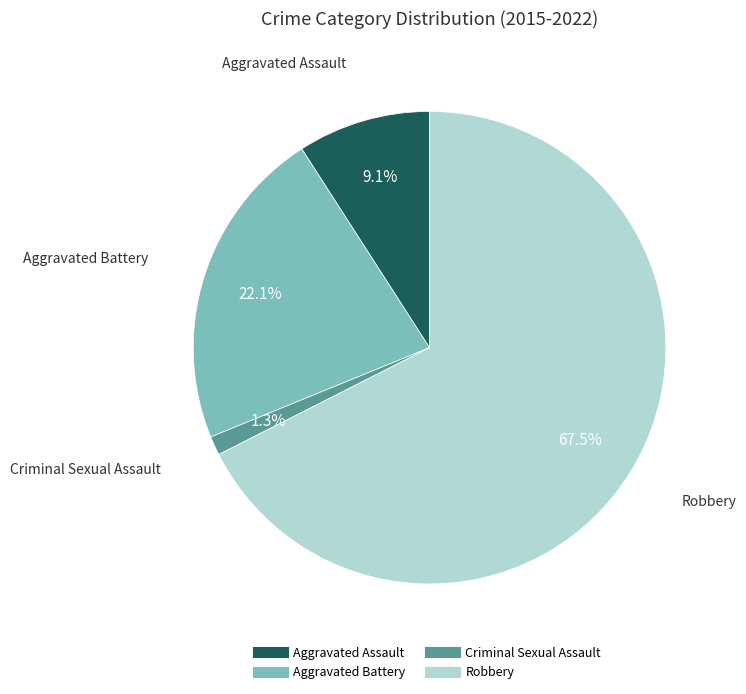

The Aggravated Battery slice represents 45% of the pie. True or false?

False